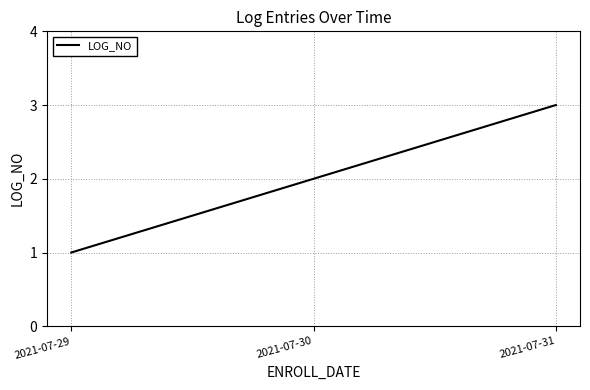

List the labels in order of value, smallest first.

2021-07-29, 2021-07-30, 2021-07-31